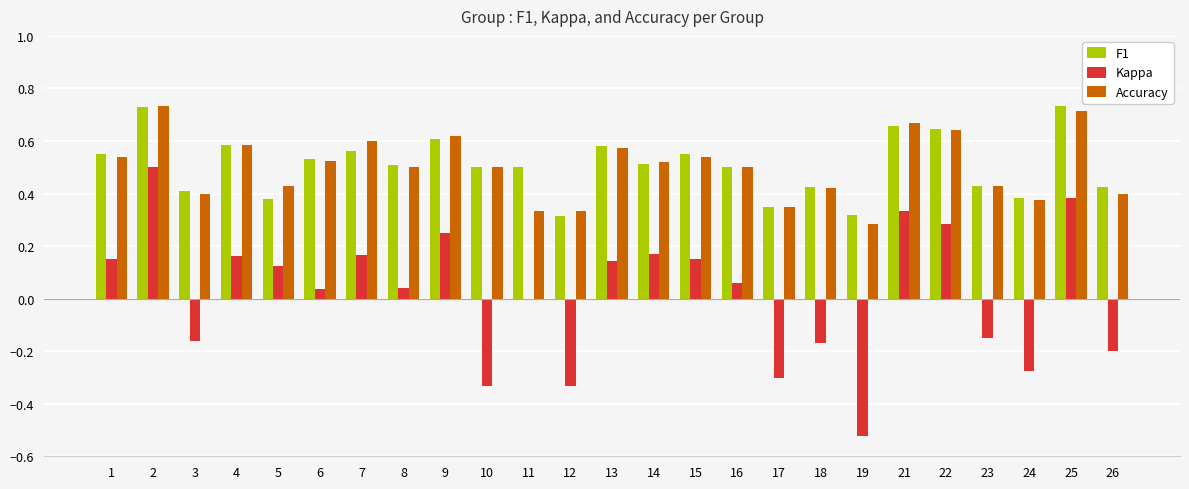

At which category is the sum across all series the highest?

2